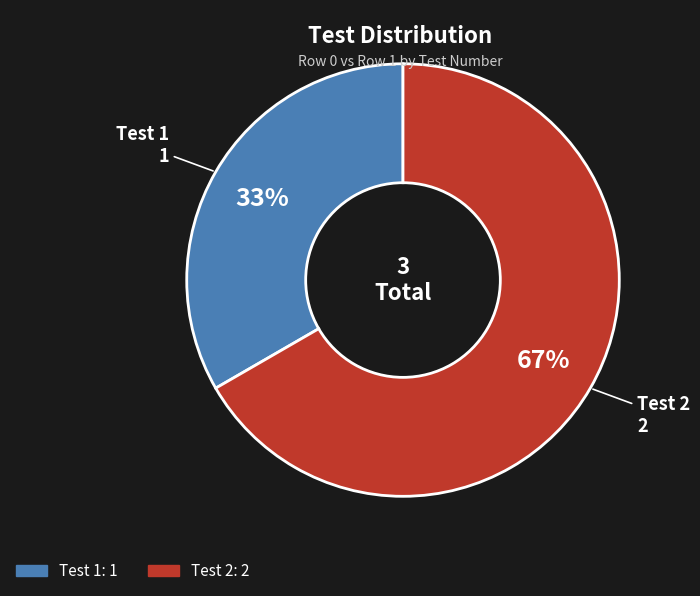

To the nearest percent, what is the combined percentage of Test 1 and Test 2?

100%